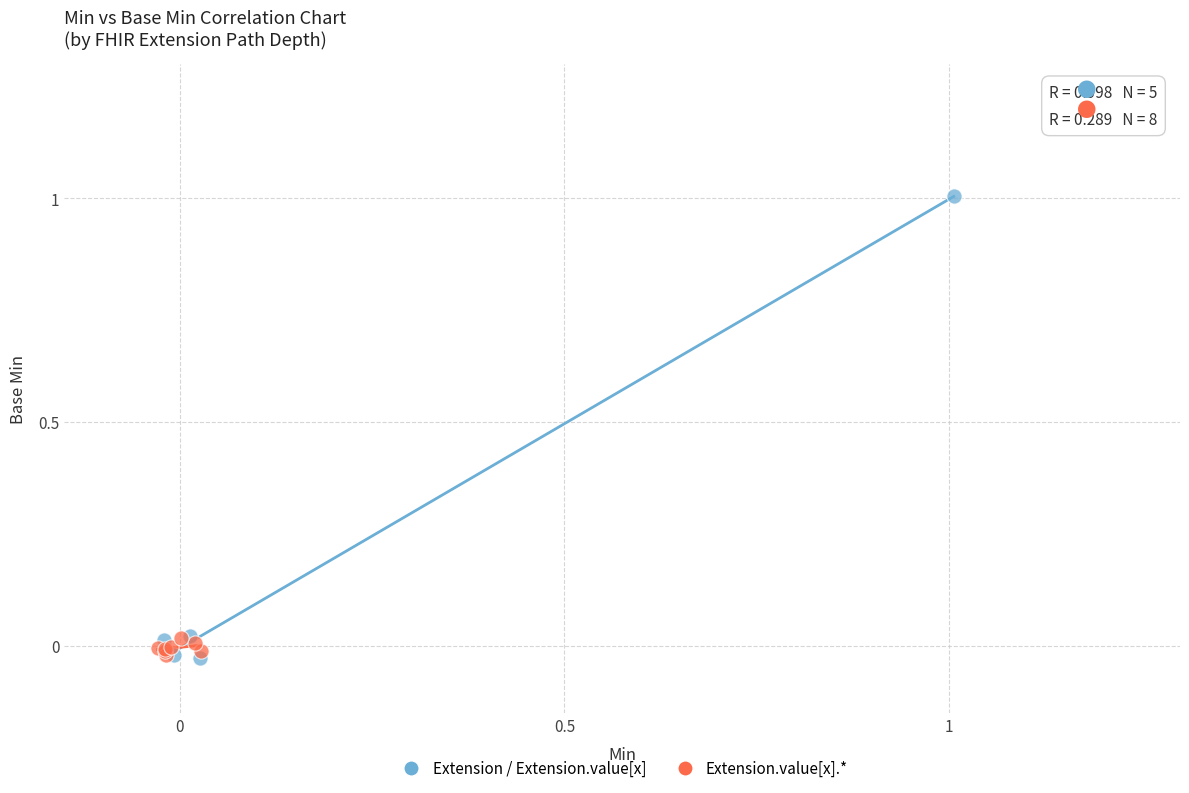

Which series contains the highest Y value?

Extension / Extension.value[x]